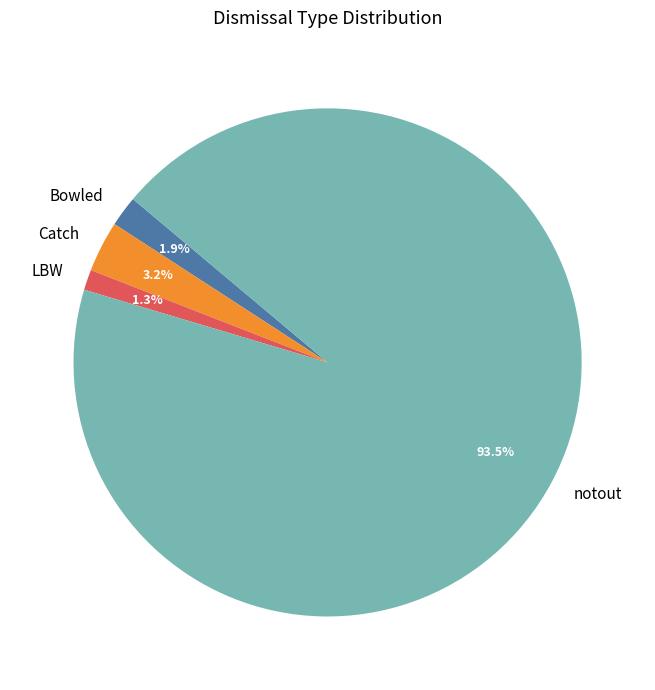

What is the largest slice in the pie chart?

notout